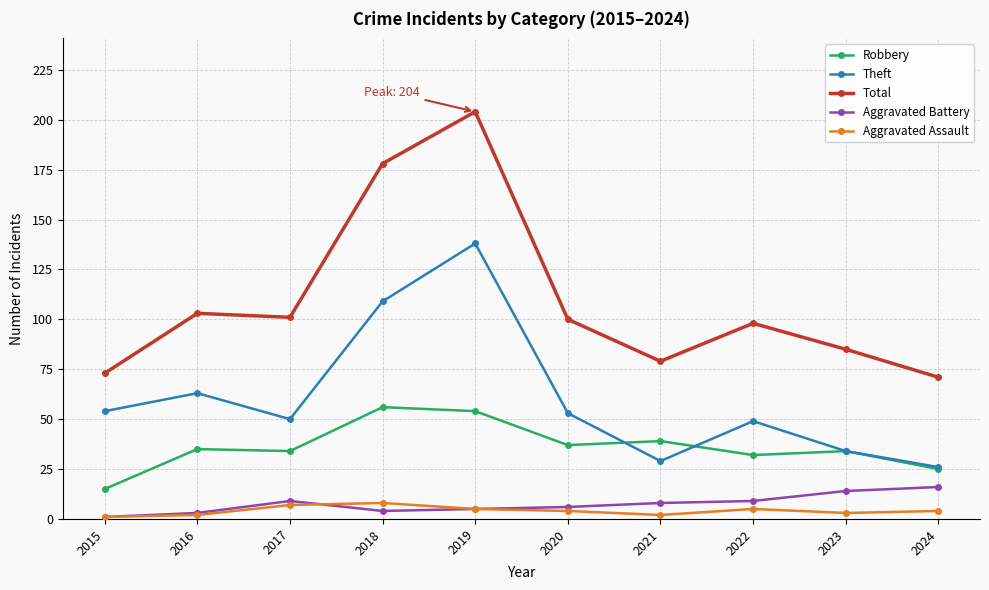

How many lines are shown in the chart?

5